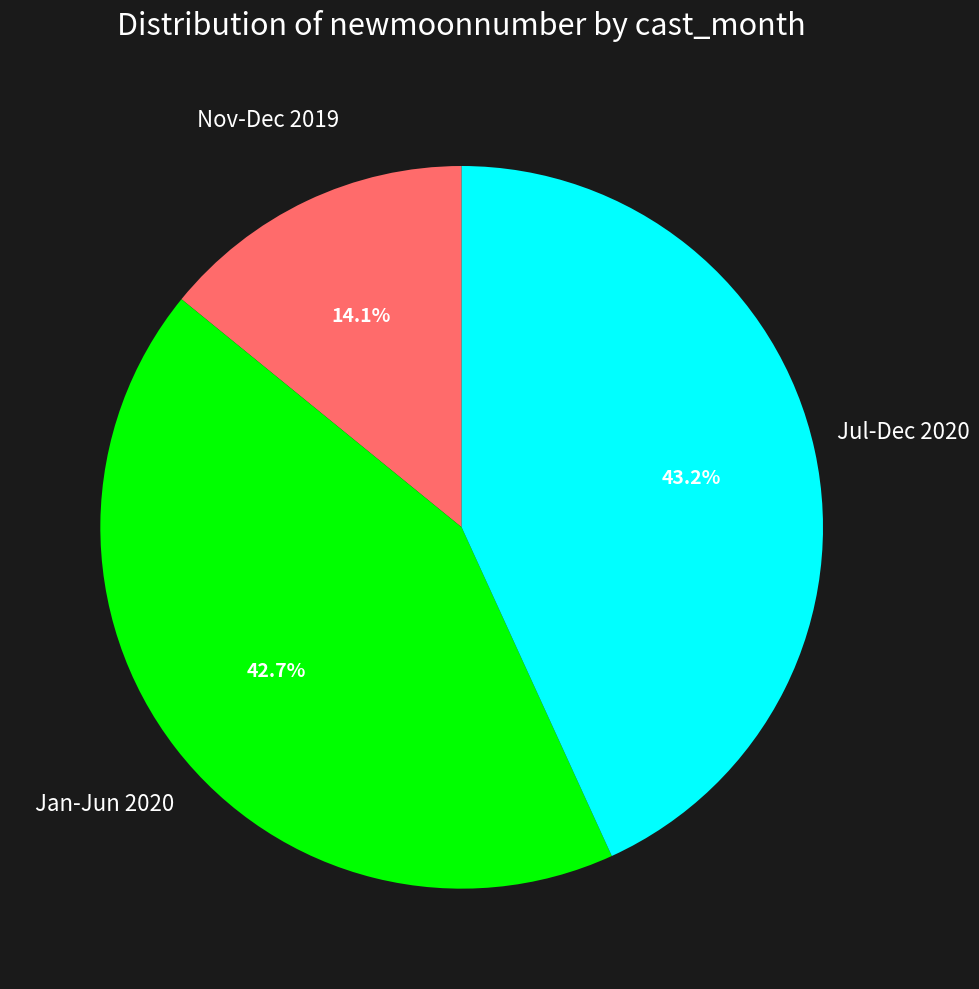

Approximately how many times larger is the value at Jan-Jun 2020 compared to Nov-Dec 2019?

3.0